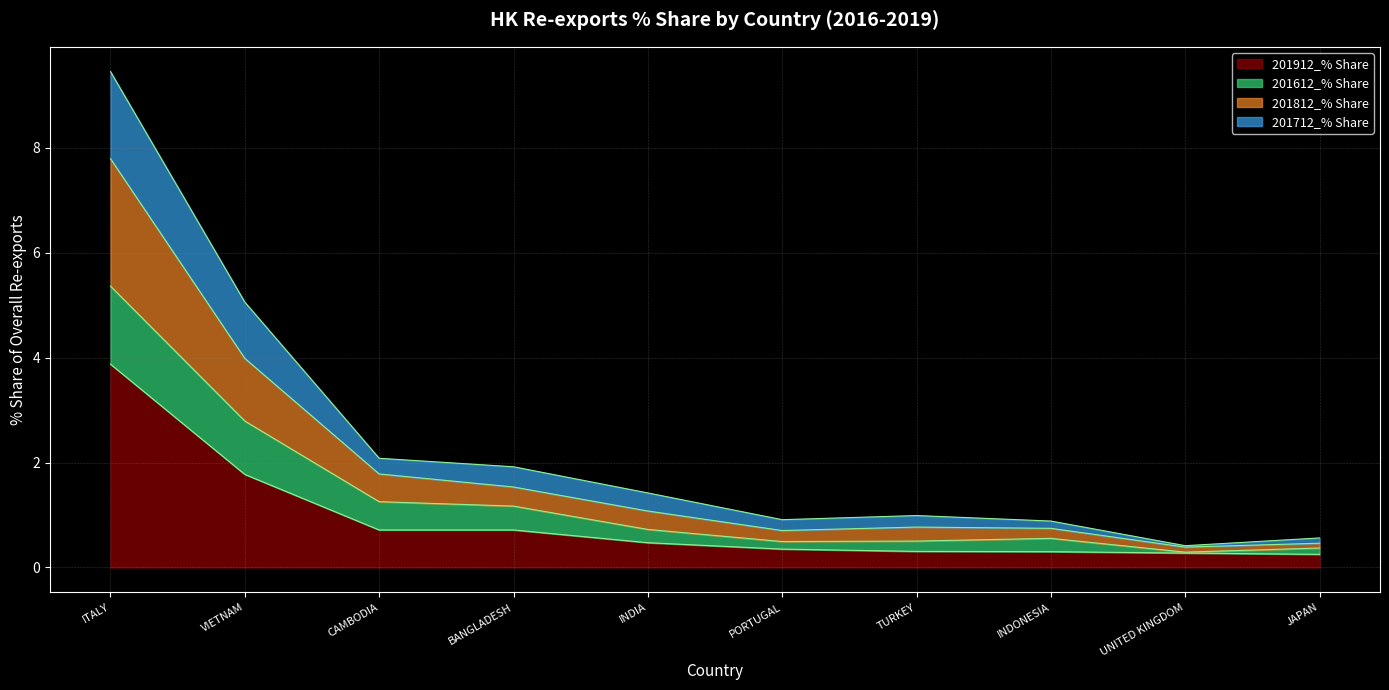

True or false: 201712_% Share and 201812_% Share cross at least once.

False